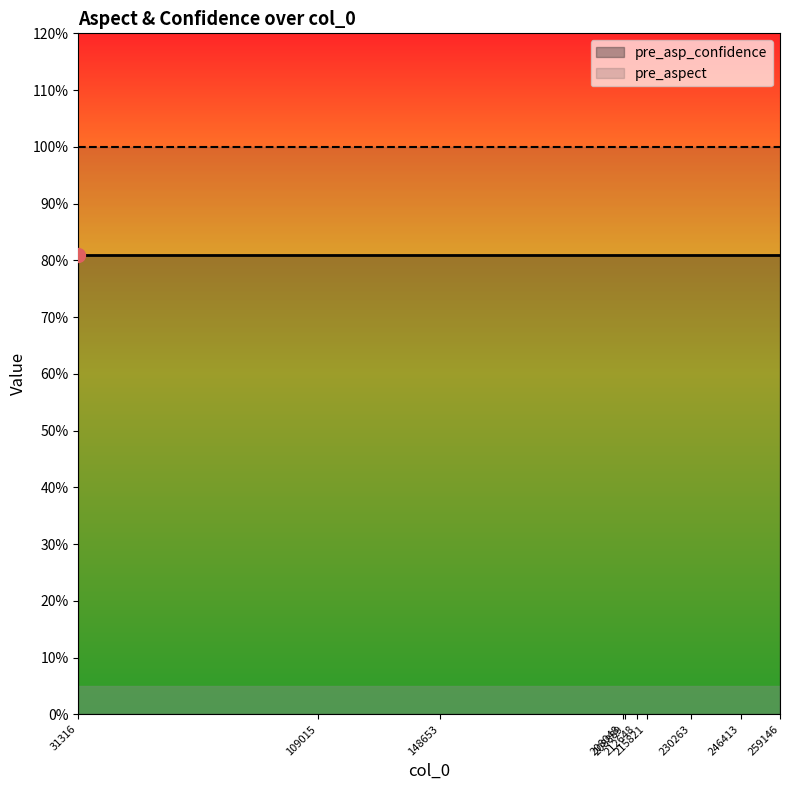

Is it true that pre_aspect equals 1.0 at 208889?

True